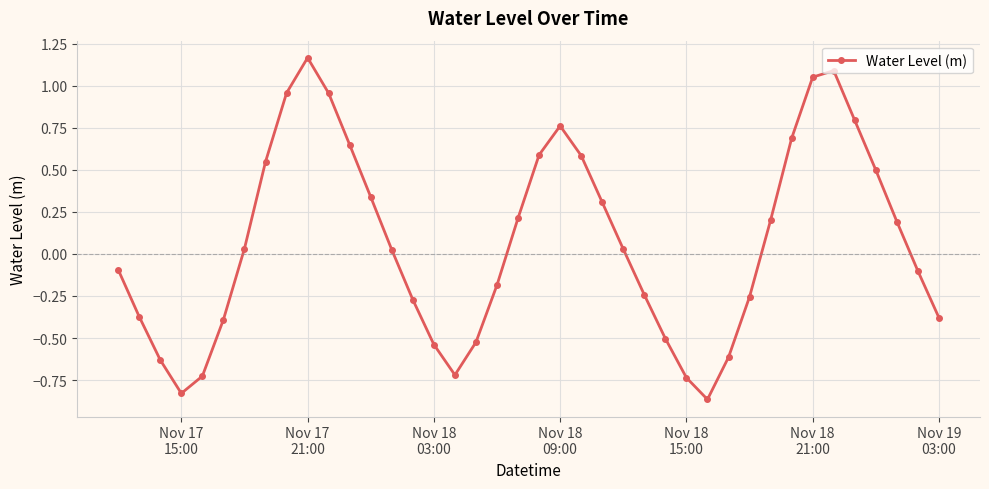

What is the sum of all values?

2.7